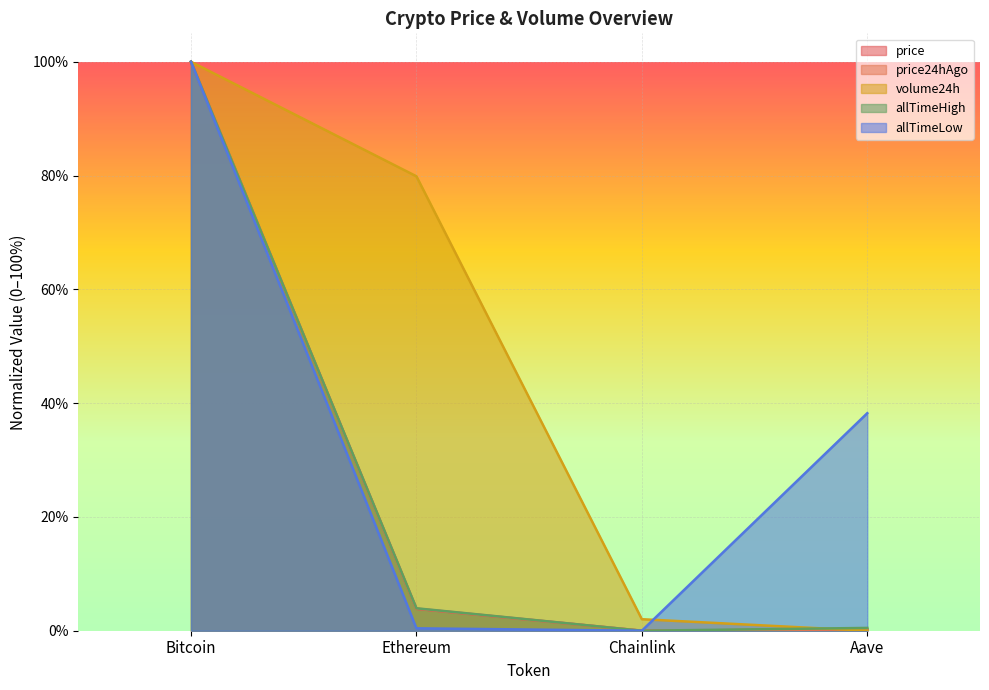

What are all the series names shown in the legend?

price, price24hAgo, volume24h, allTimeHigh, allTimeLow